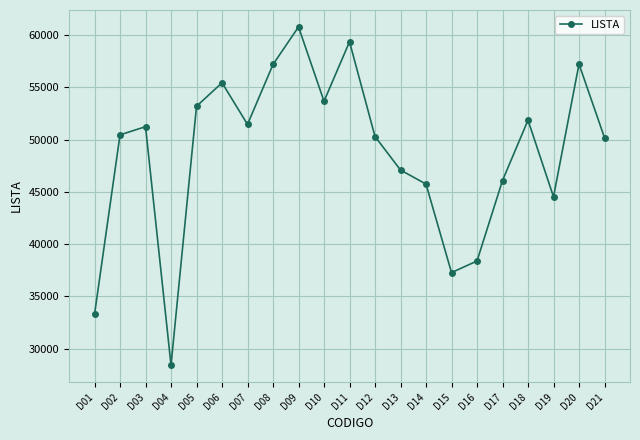

What is the approximate value at D01, to the nearest 50?

33300